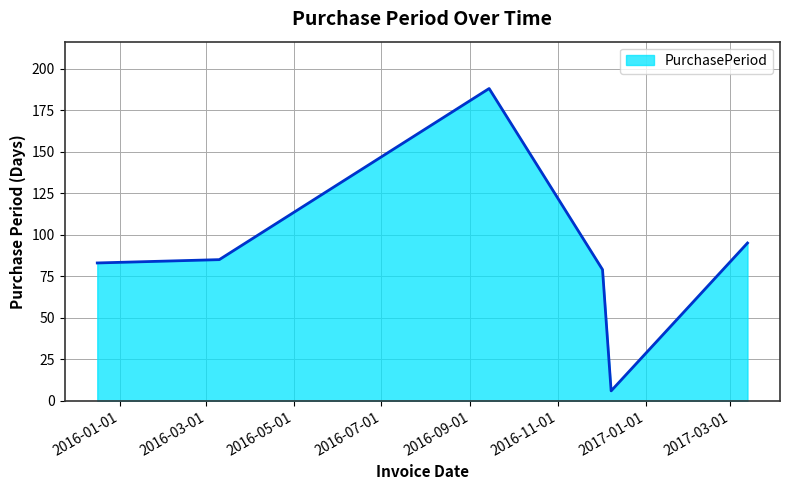

How many interior local peaks (higher than both neighbors) does the data have?

1